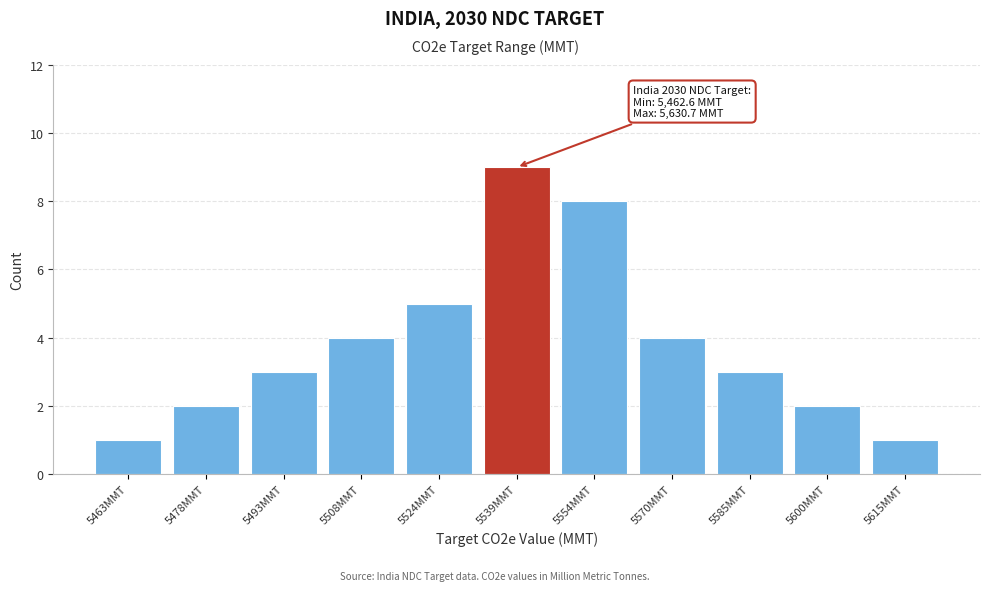

Reading left to right, list all the values displayed in this chart.

5463MMT=1	5478MMT=2	5493MMT=3	5508MMT=4	5524MMT=5	5539MMT=9	5554MMT=8	5570MMT=4	5585MMT=3	5600MMT=2	5615MMT=1